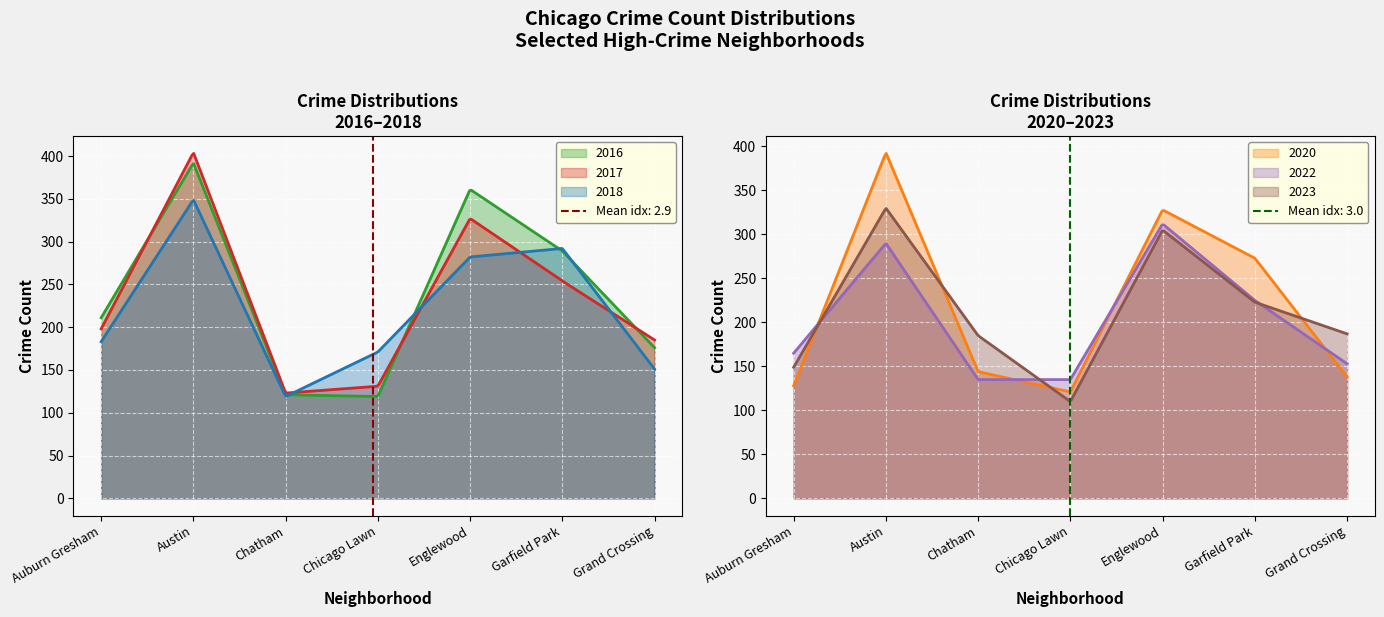

Is it true that 2023 equals 59 at 3?

False